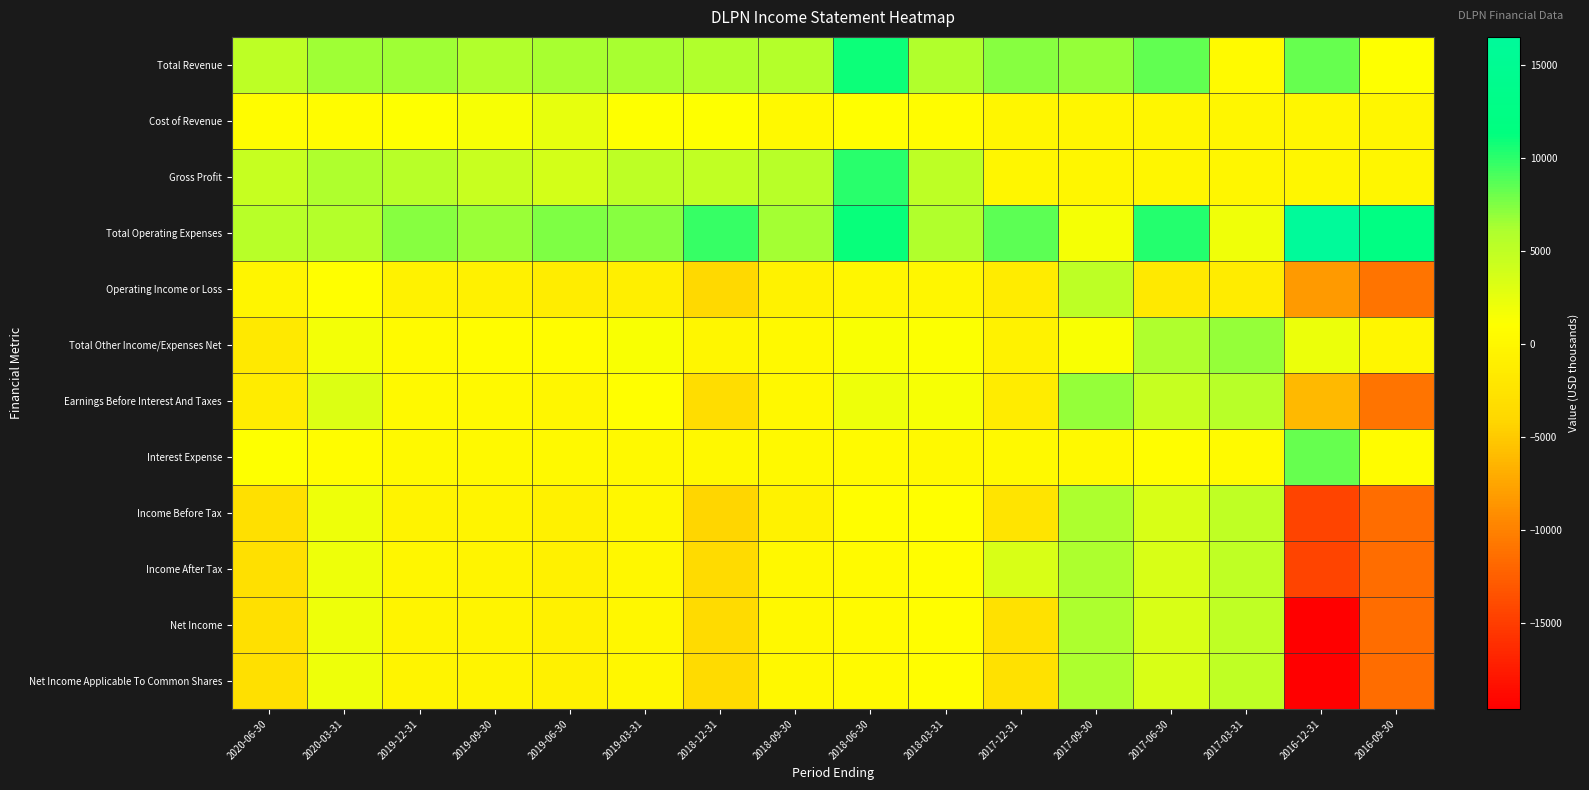

At 2016-12-31, list the series in order from smallest to largest.

Net Income, Net Income Applicable To Common Shares, Income Before Tax, Income After Tax, Operating Income or Loss, Earnings Before Interest And Taxes, Cost of Revenue, Gross Profit, Total Other Income/Expenses Net, Total Revenue, Interest Expense, Total Operating Expenses